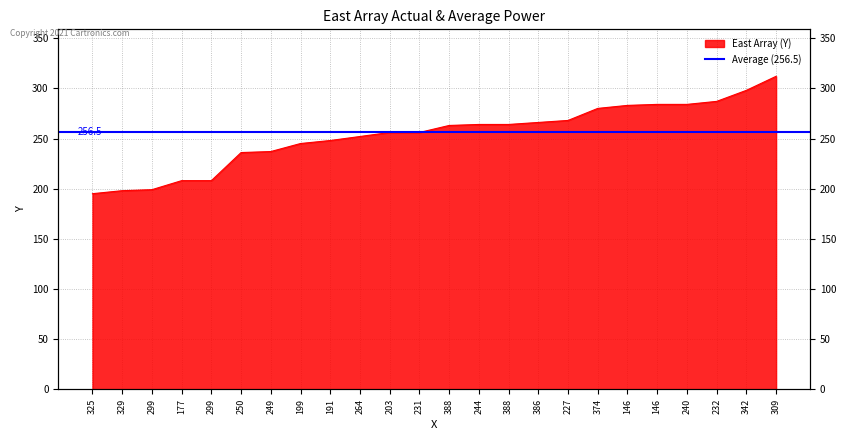

What is the label of the 21st point from the right?

177